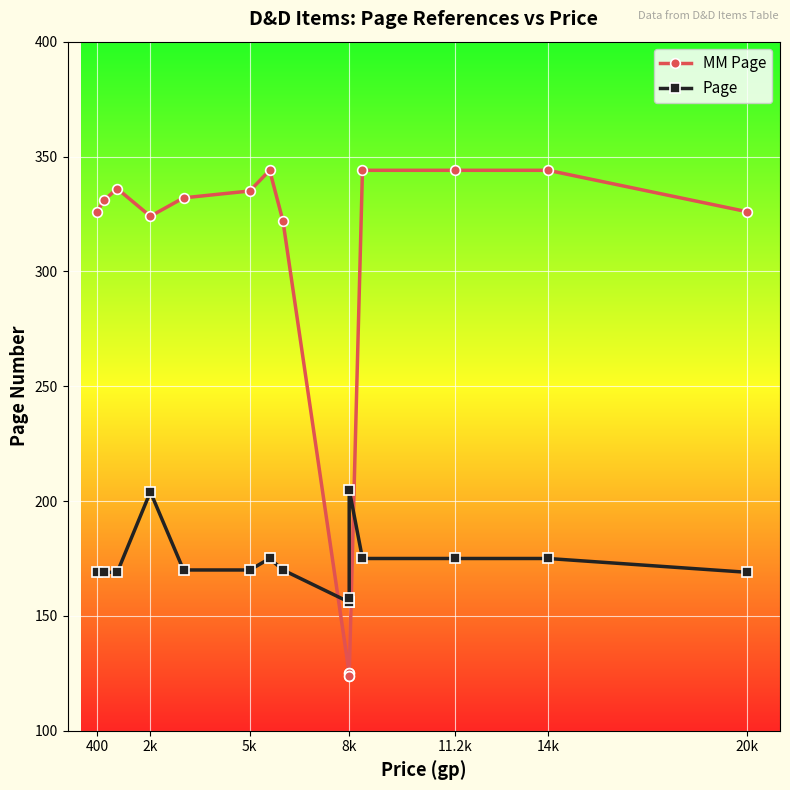

True or false: MM Page has a value of 344 at 11.2k.

True